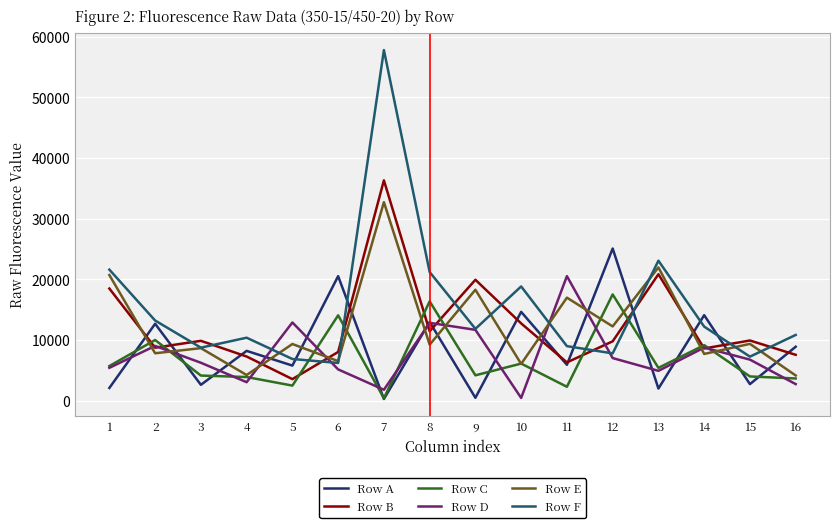

List the series in order of their peak value, highest first.

Row F, Row B, Row E, Row A, Row D, Row C